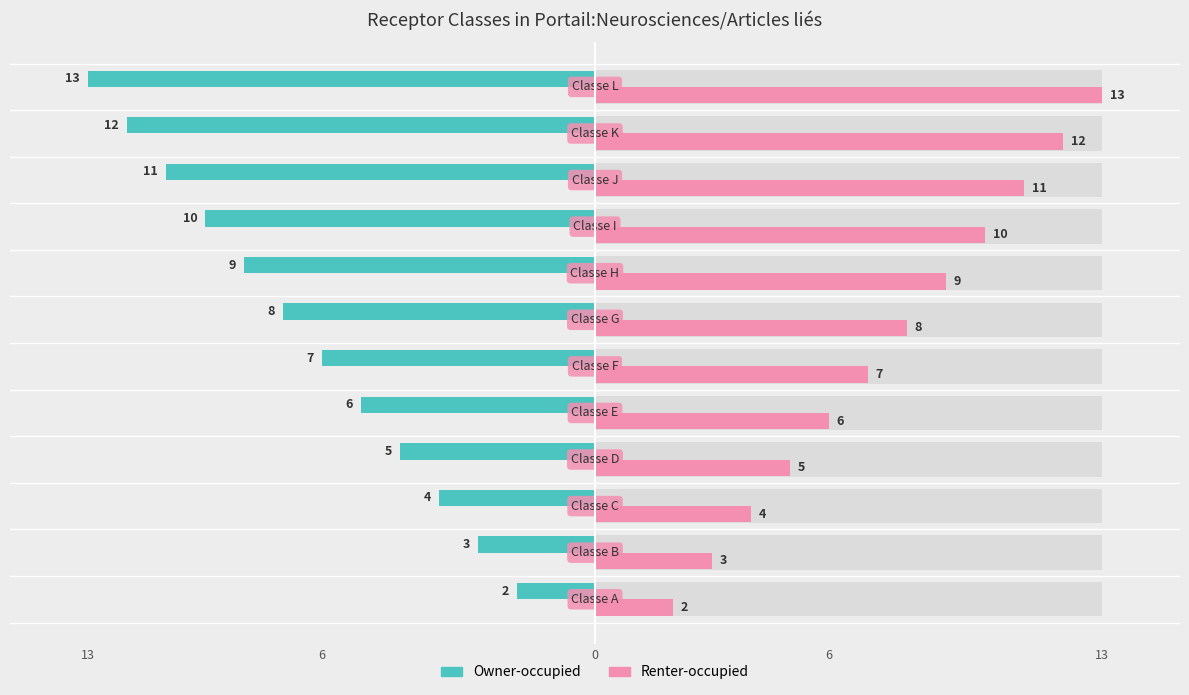

What are all the series names shown in the legend?

Owner-occupied, Renter-occupied